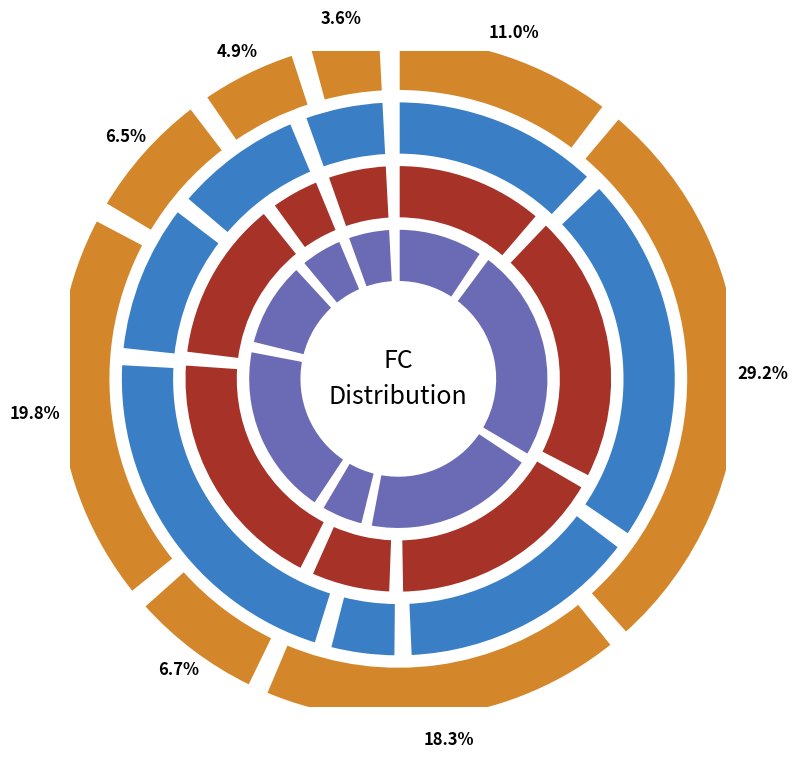

Which has a higher value, FC=8 or FC=3?

FC=3